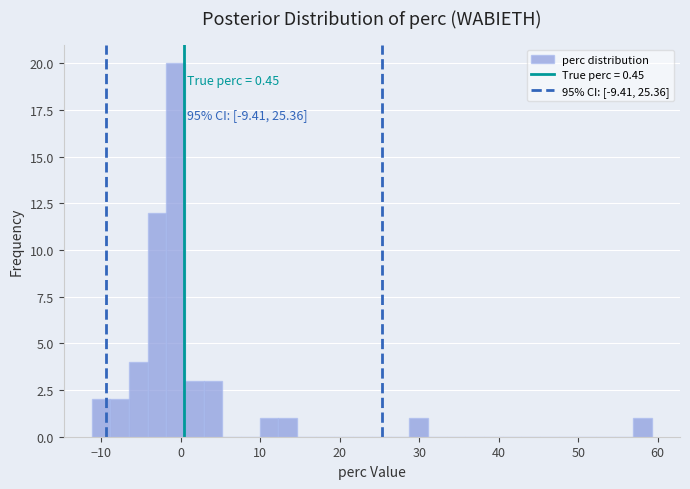

Around what value on the x-axis is the tallest bar? Give the approximate position of its centre, as read against the axis.

-1